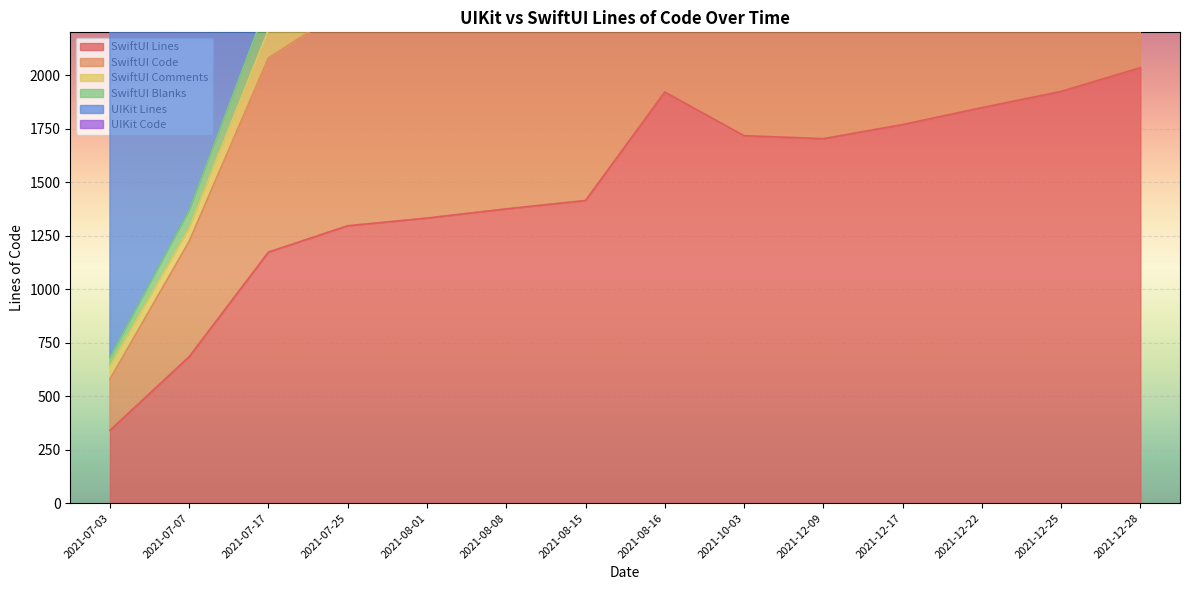

True or false: SwiftUI Code and SwiftUI Lines intersect in this chart.

False